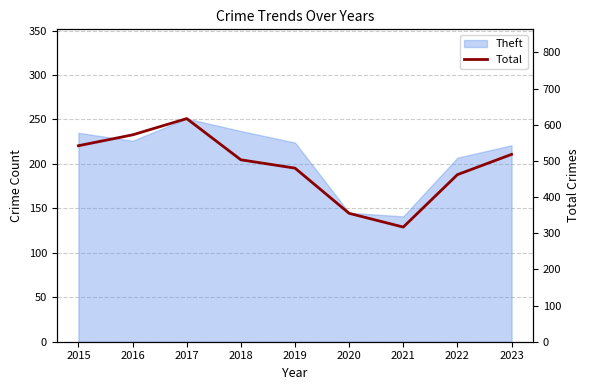

What is the difference between the maximum and minimum values?

300